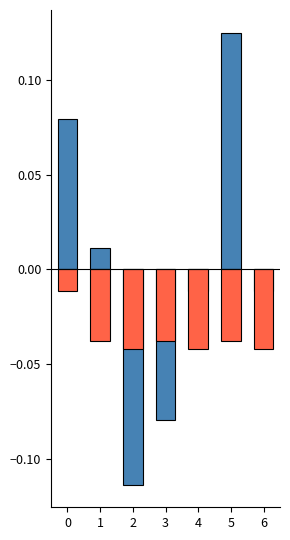

What is the value of the year bar at the 1st from the left?

0.1